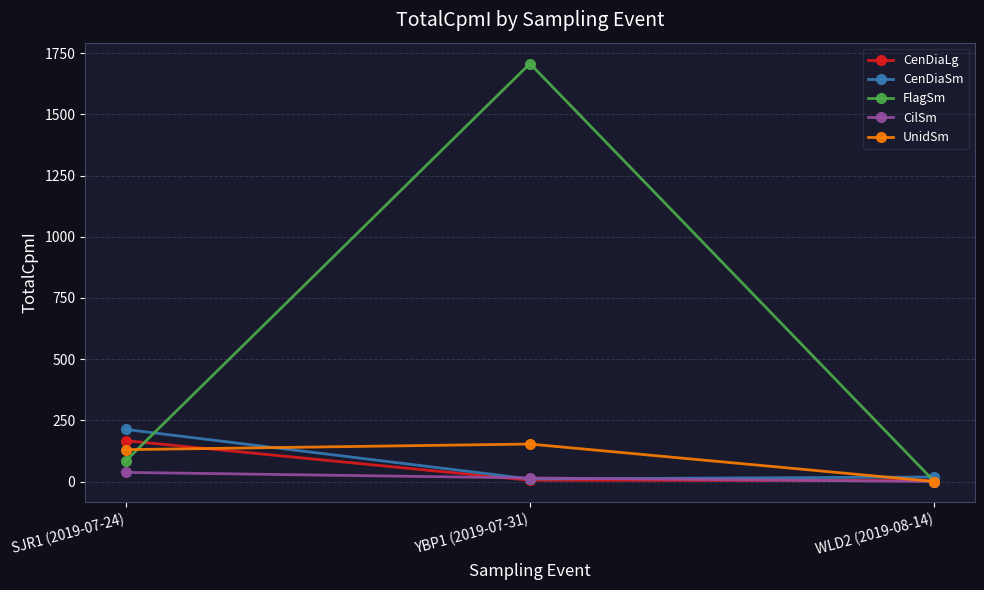

What is the approximate value of CenDiaLg at SJR1 (2019-07-24)?

166.8